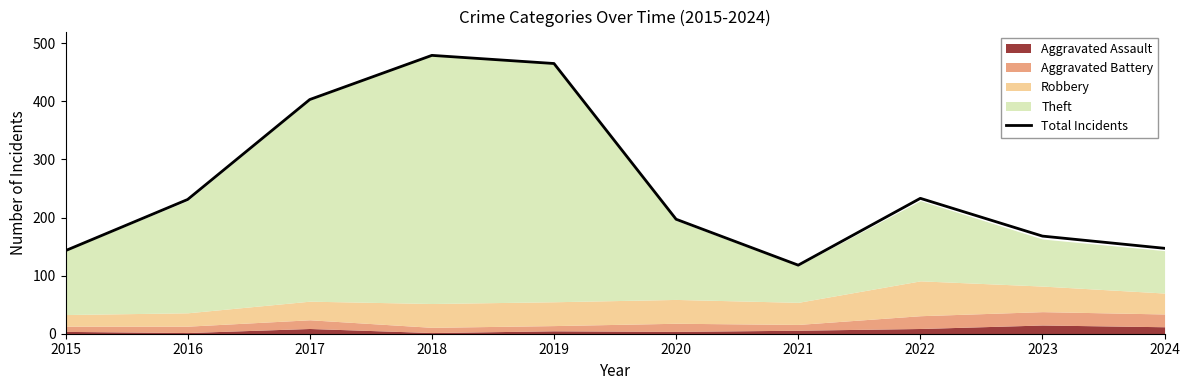

Is it true that the value at 2023 is 102?

False